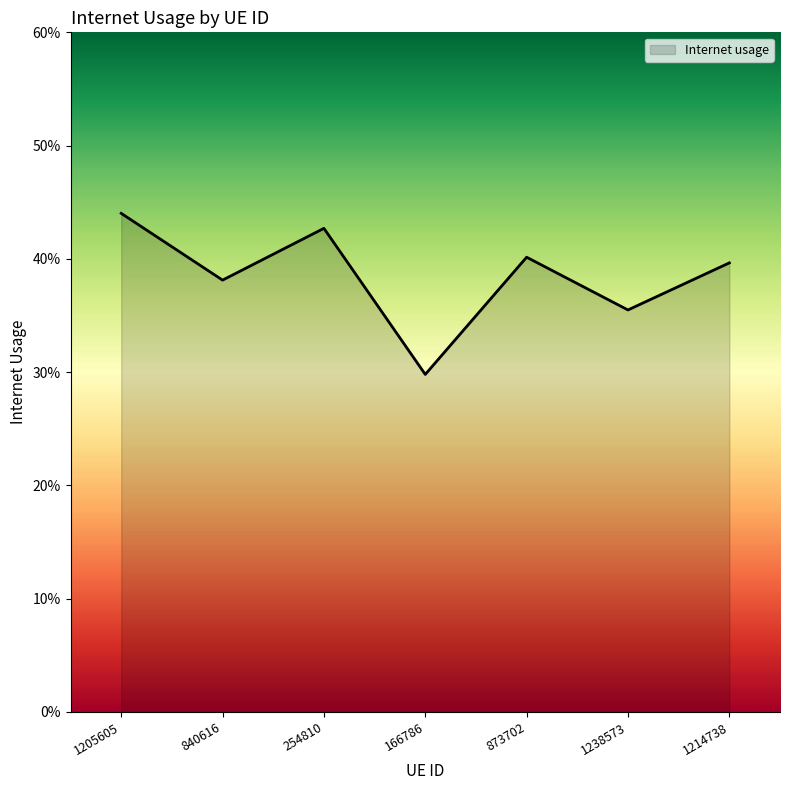

True or false: there are more than 2 points higher than both neighbors.

False